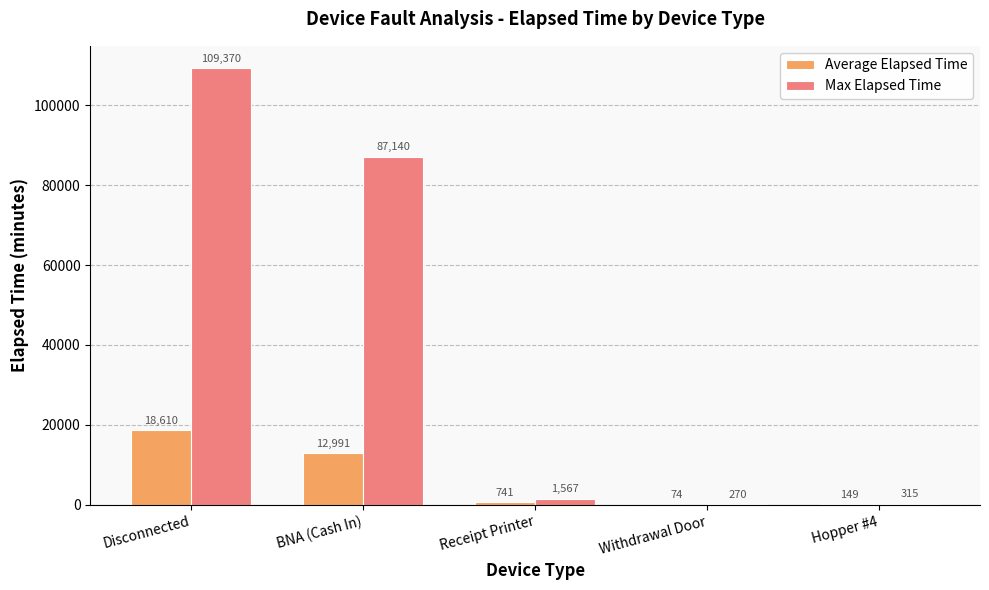

What are all the series names shown in the legend?

Average Elapsed Time, Max Elapsed Time